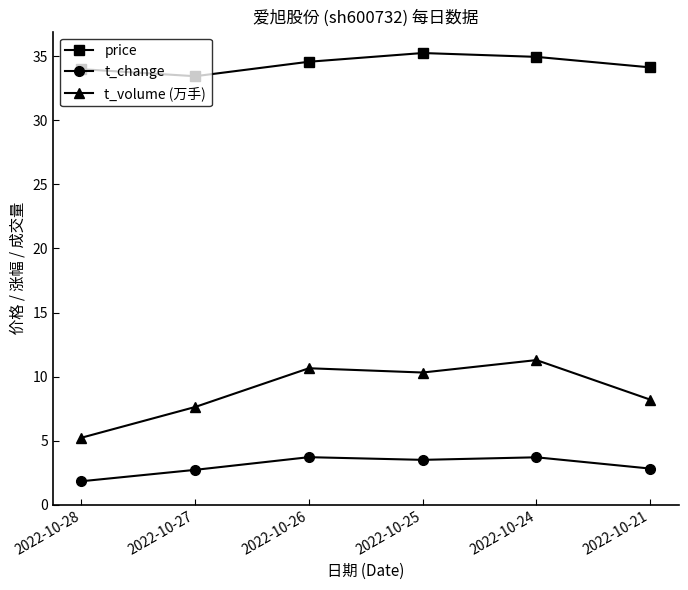

Is this an area chart (filled region under the line)?

No